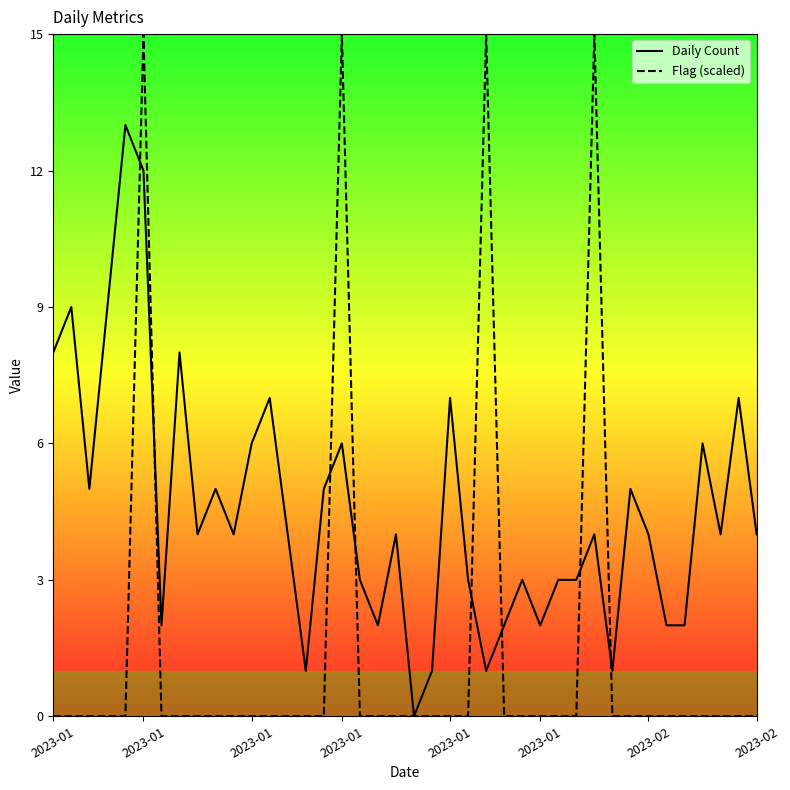

What is the maximum value for Flag (scaled)?

15